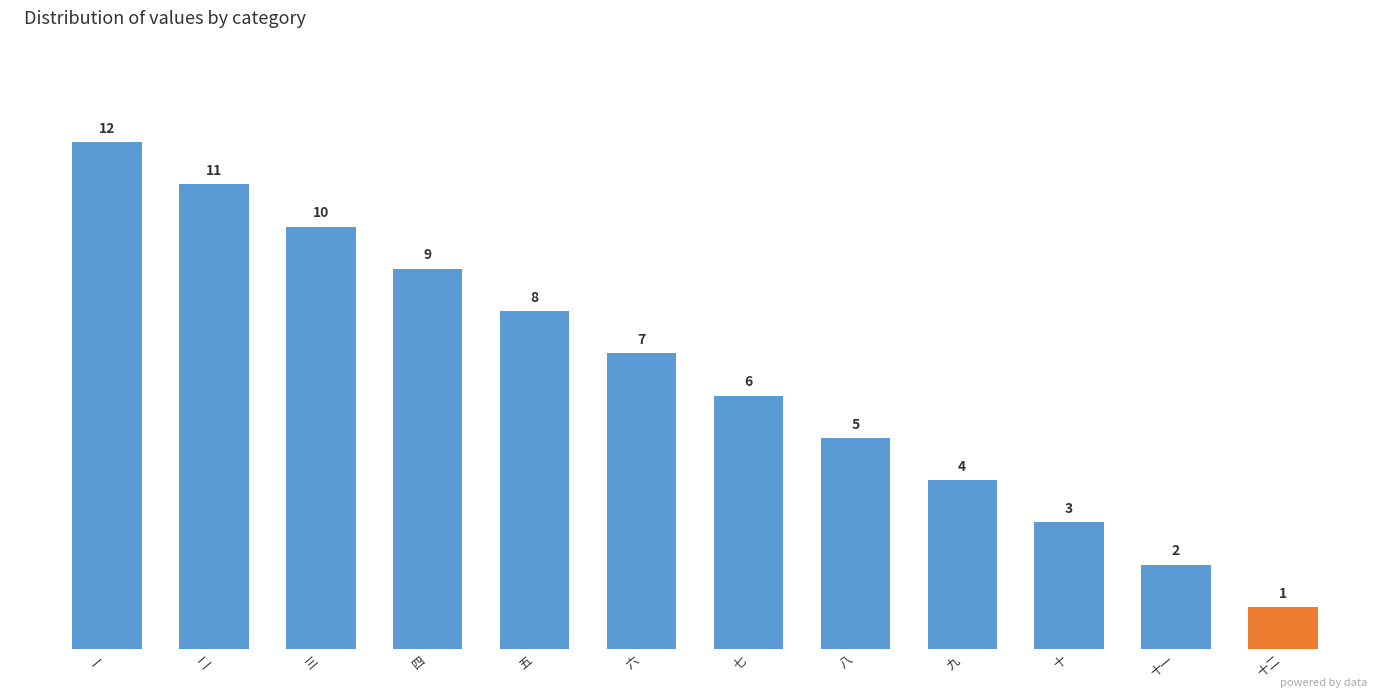

How many distinct data groups are displayed?

1